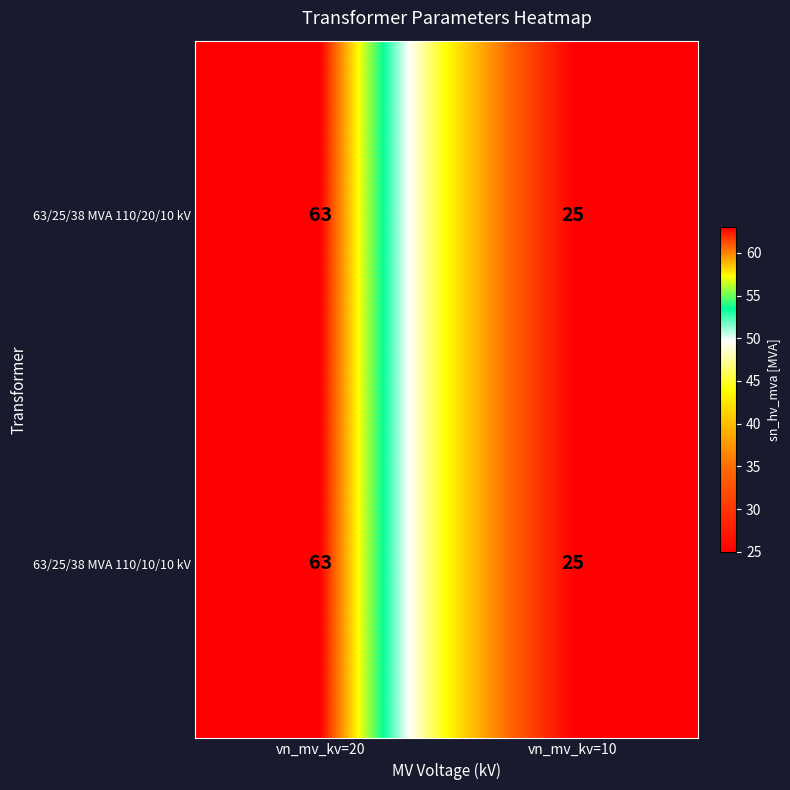

Reading left to right, transcribe all the data shown in this chart.

63/25/38 MVA 110/20/10 kV: vn_mv_kv=20=63	vn_mv_kv=10=25
63/25/38 MVA 110/10/10 kV: vn_mv_kv=20=63	vn_mv_kv=10=25